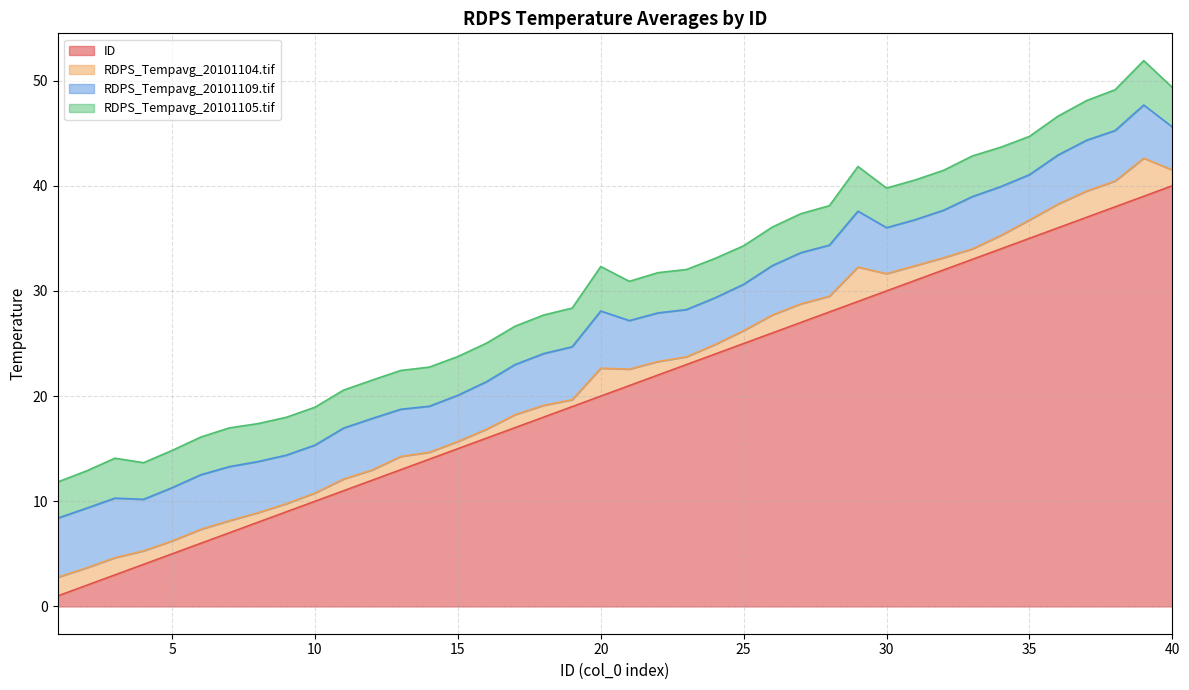

Is the value of ID at 1 greater than the value of RDPS_Tempavg_20101105.tif at 37?

No